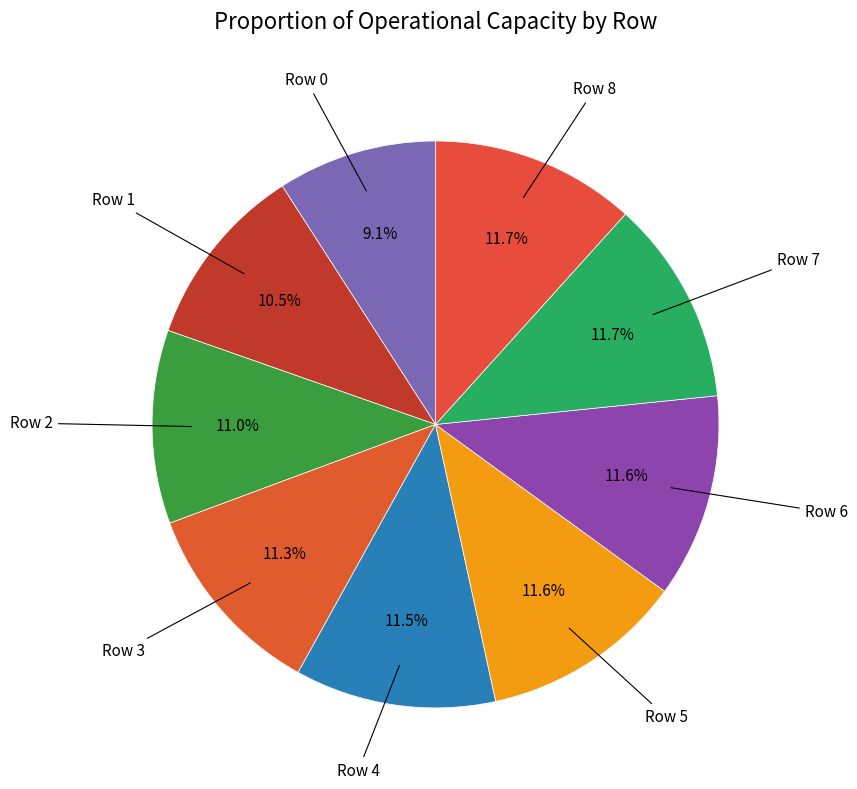

What is the largest slice in the pie chart?

Row 7